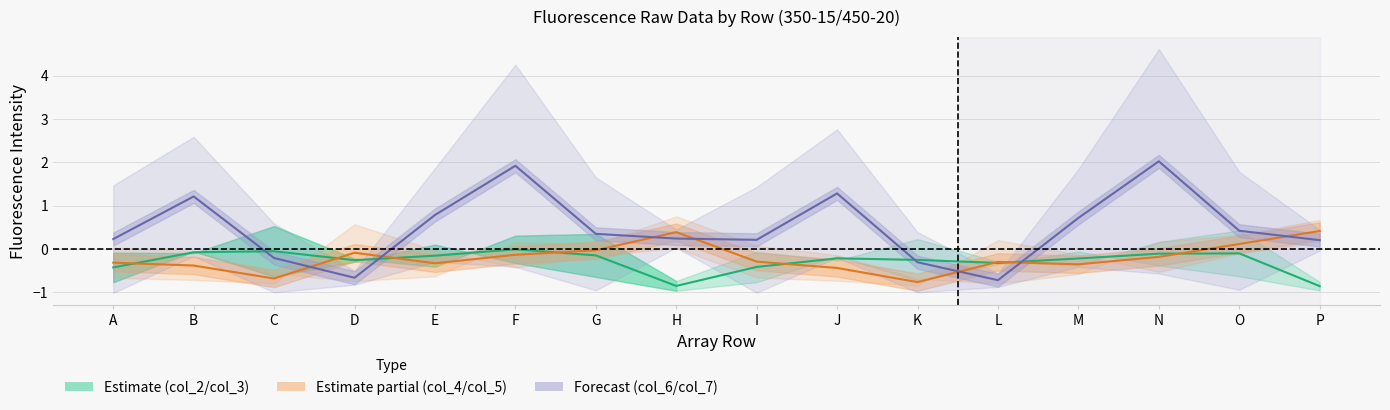

Reading right to left, extract all data points from this chart.

col_2 / col_3 midline: -0.9	-0.1	-0.1	-0.2	-0.3	-0.2	-0.2	-0.4	-0.8	-0.1	-0.0	-0.2	-0.3	-0.0	-0.1	-0.4
col_4/col_5 midline: 0.4	0.1	-0.2	-0.4	-0.3	-0.8	-0.4	-0.3	0.4	-0.0	-0.1	-0.3	-0.1	-0.7	-0.4	-0.3
col_6/col_7 midline: 0.2	0.4	2.0	0.7	-0.7	-0.3	1.3	0.2	0.2	0.4	1.9	0.8	-0.7	-0.2	1.2	0.2